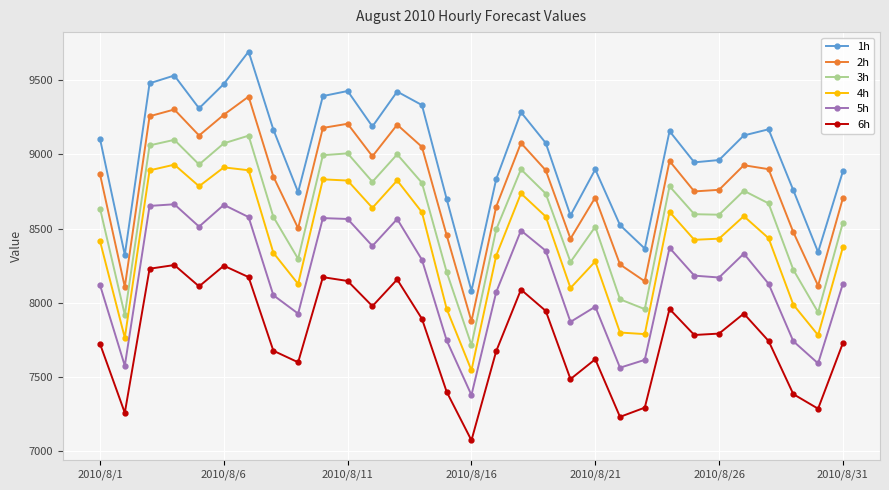

What is the difference between the maximum and minimum values in the 6h series?

1180.9